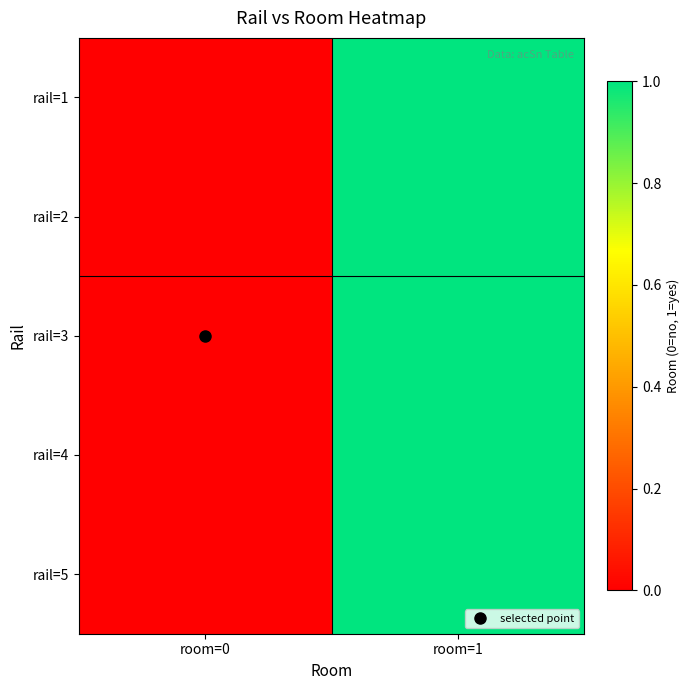

At how many categories does at least one series exceed 0?

1